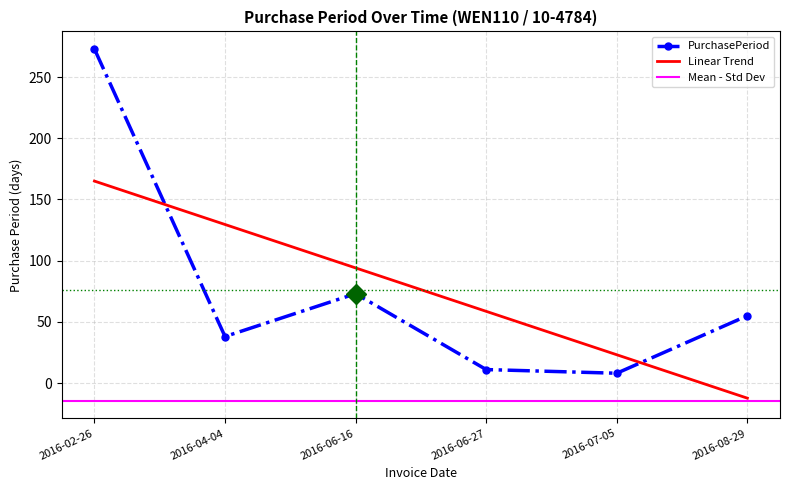

List the labels in order of value, smallest first.

2016-07-05, 2016-06-27, 2016-04-04, 2016-08-29, 2016-06-16, 2016-02-26